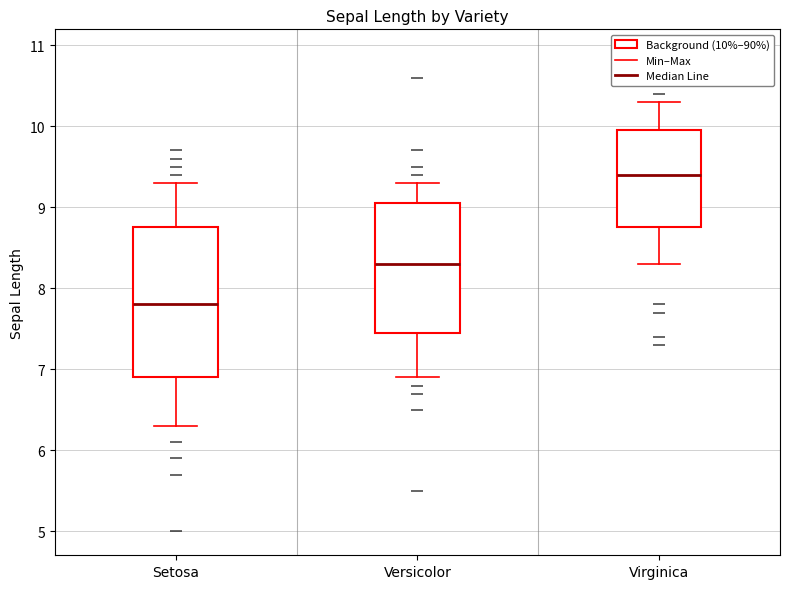

Where does the lower whisker of the box for Virginica end on the y-axis? The values are not printed on the chart, so give them approximately, as read against the axis.

8.3